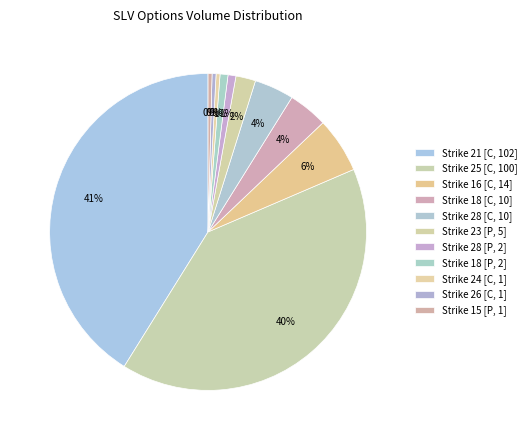

Is there a majority slice in this chart?

No